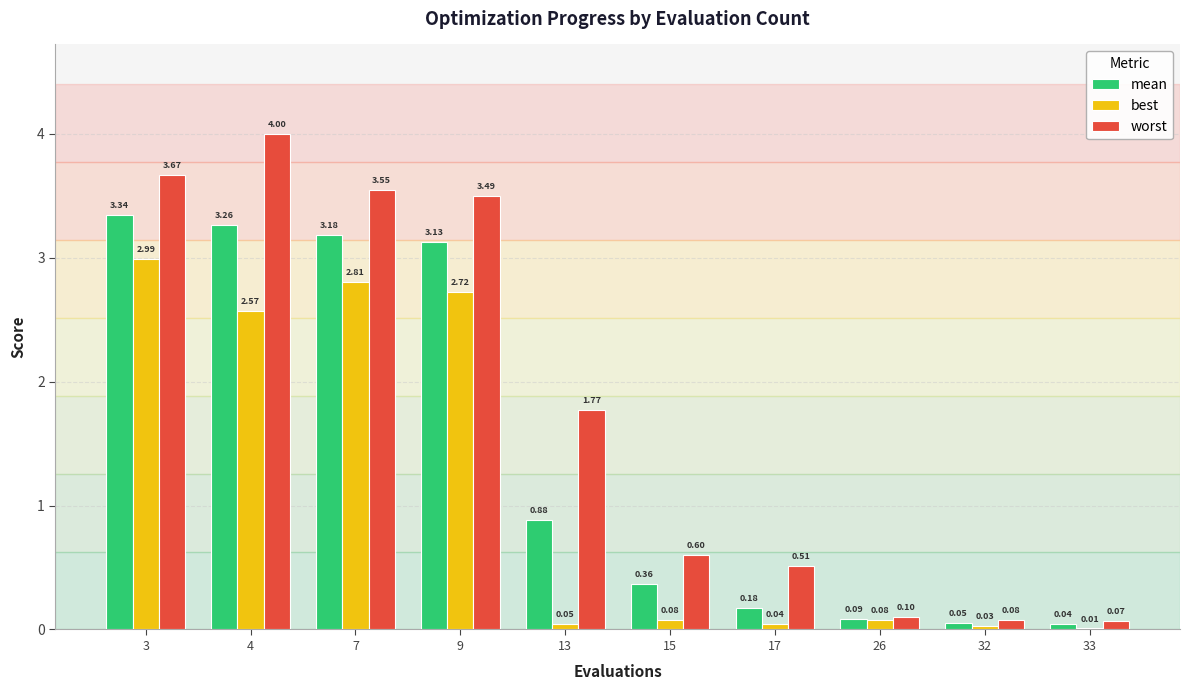

What is the total value across all series at 15?

1.0